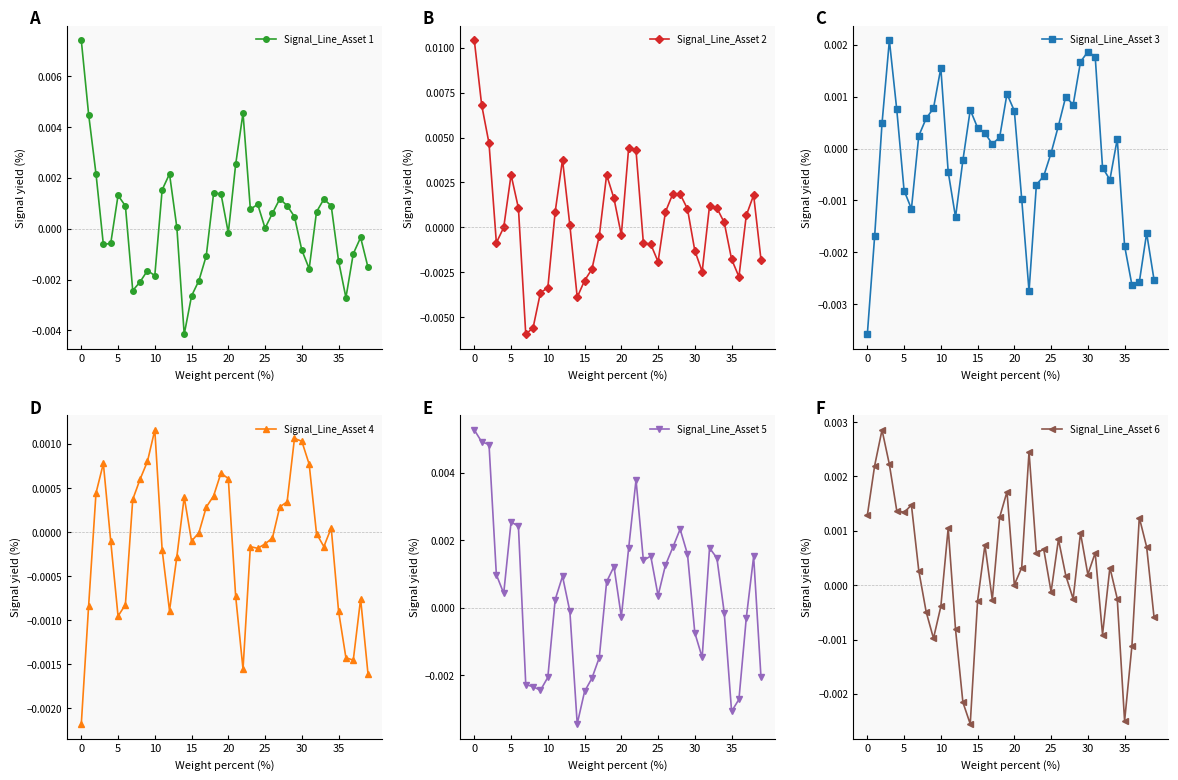

How many values in the Signal_Line_Asset 3 series exceed 0?

21